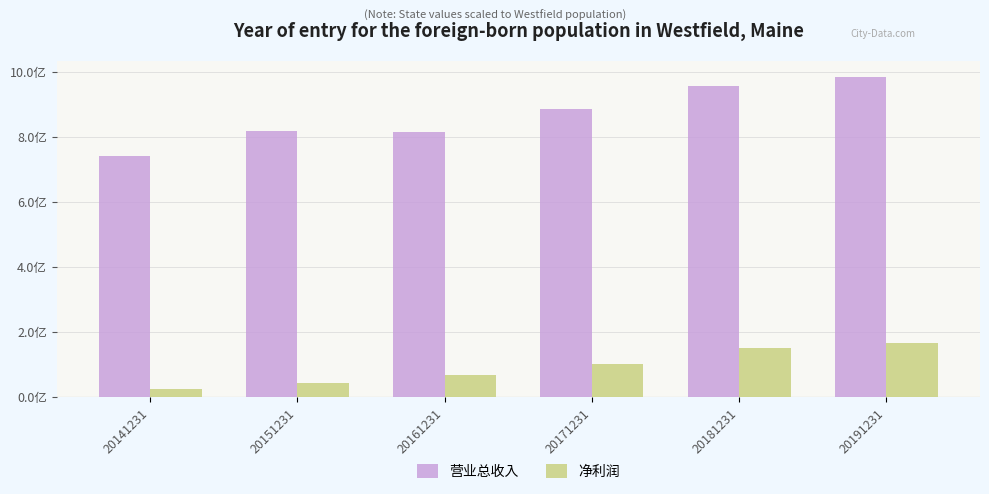

What is the difference between the highest and lowest values at 20151231?

775559241.9